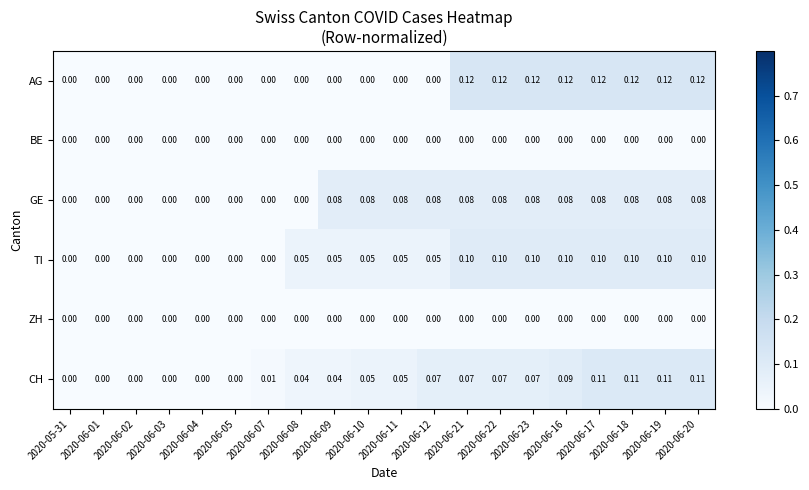

Which series changed the most between 2020-06-07 and 2020-06-16?

AG